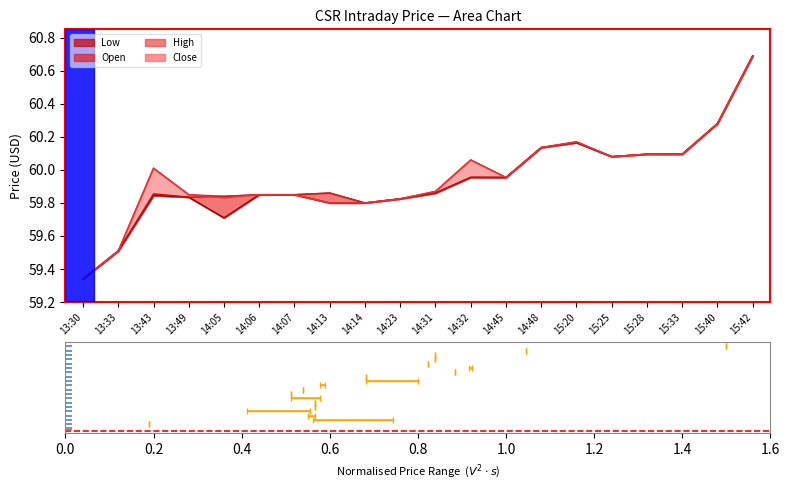

At how many categories does at least one series exceed 0?

20